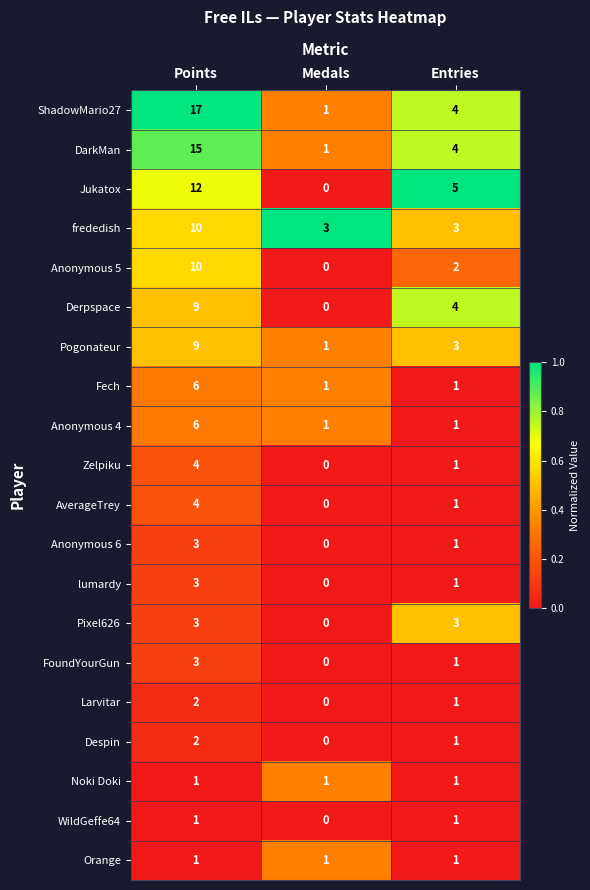

How many Despin values are between 0 and 2?

3